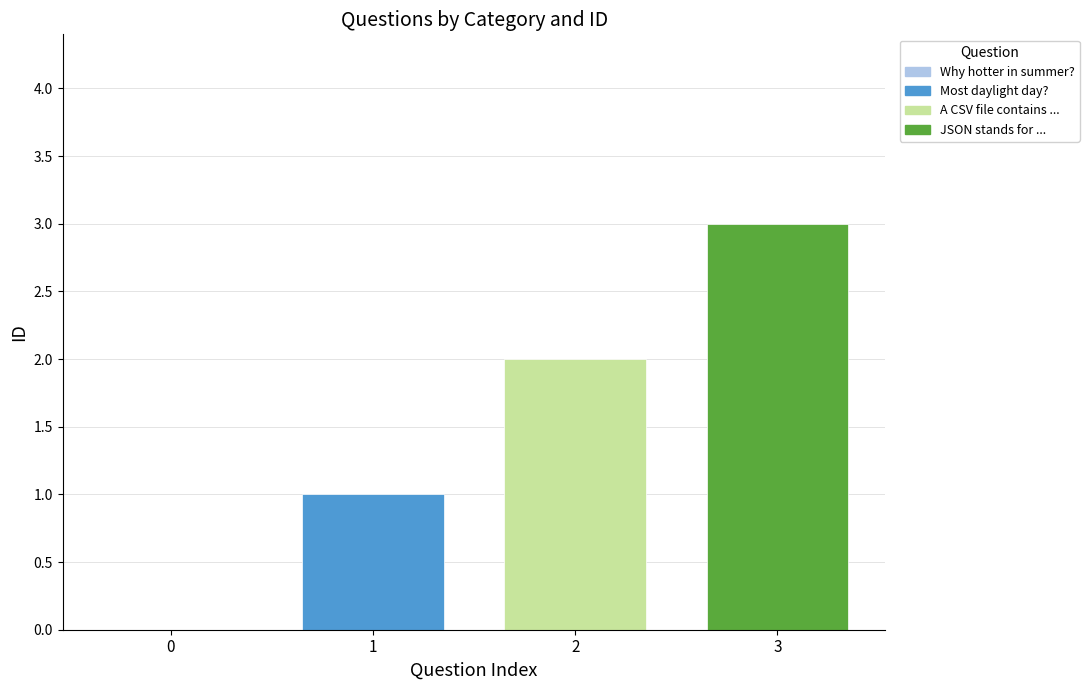

How many series are shown in this chart?

3